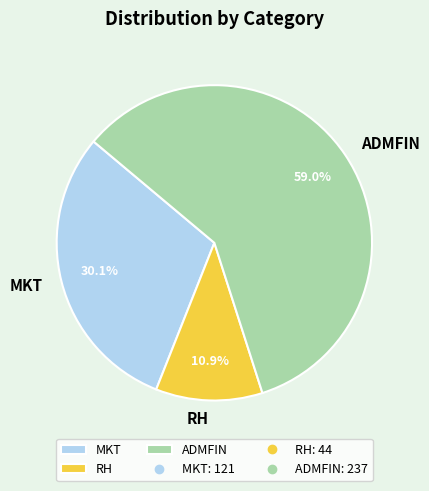

What percentage is the ADMFIN slice, to the nearest percent?

59%